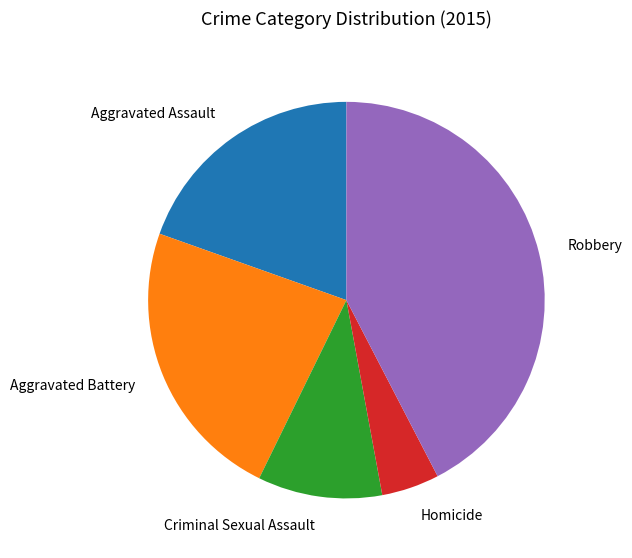

Which has a higher value, Homicide or Aggravated Battery?

Aggravated Battery